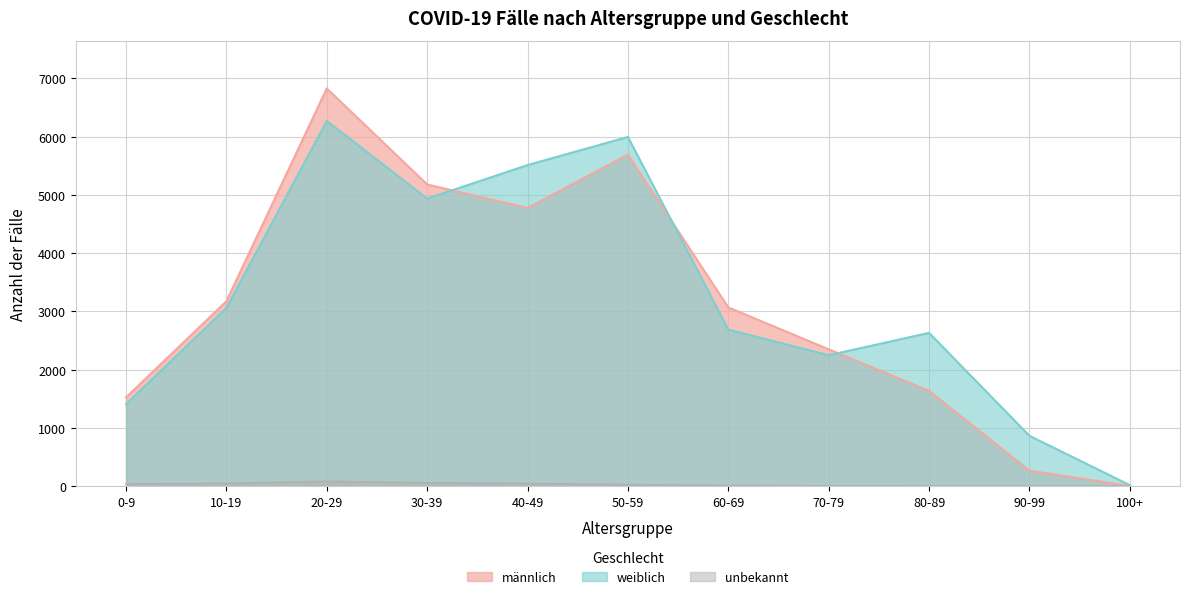

What is the average value of the unbekannt series?

29